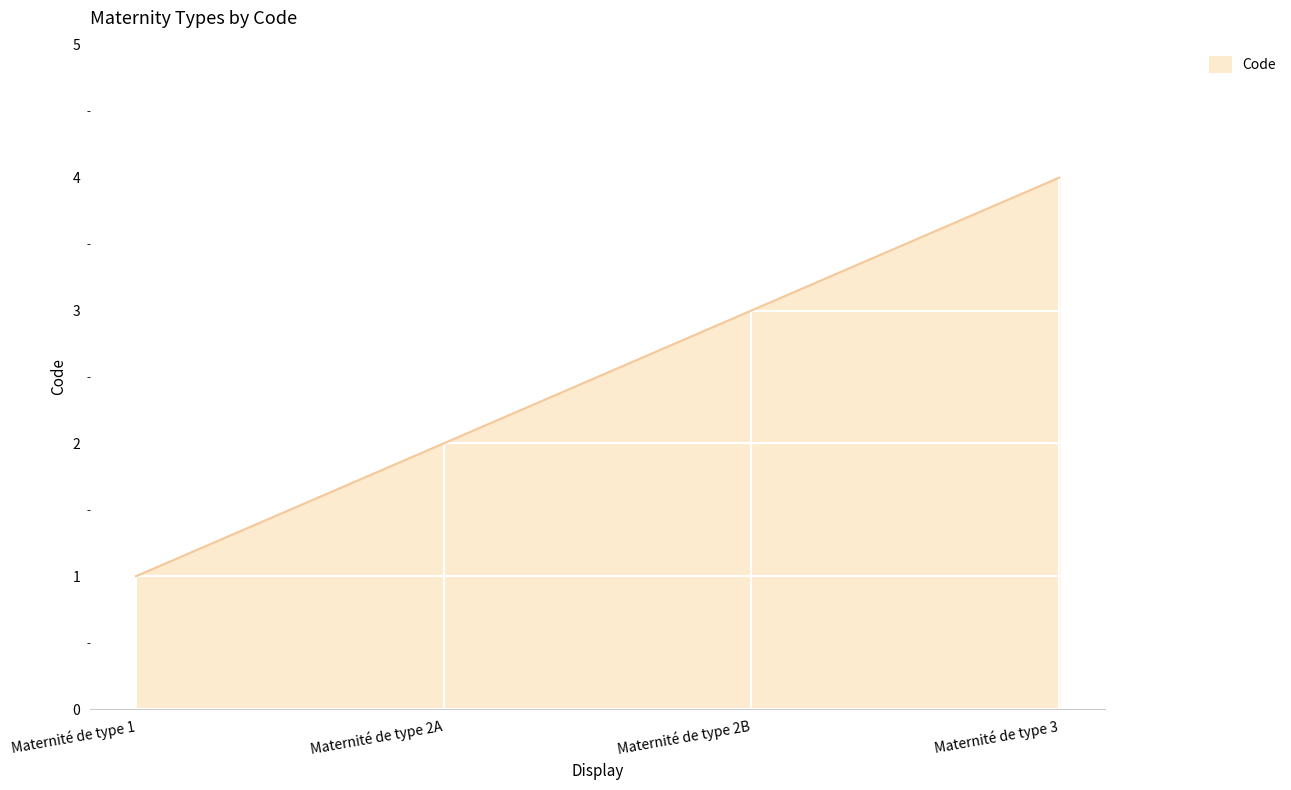

Rank the categories by value from lowest to highest.

Maternité de type 1, Maternité de type 2A, Maternité de type 2B, Maternité de type 3